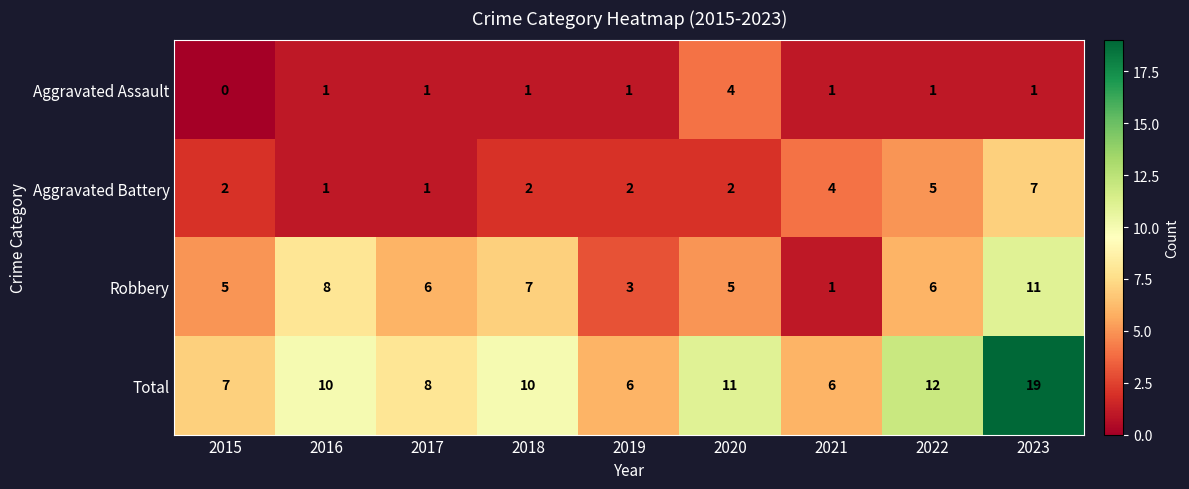

At which label does Robbery reach its minimum?

2021